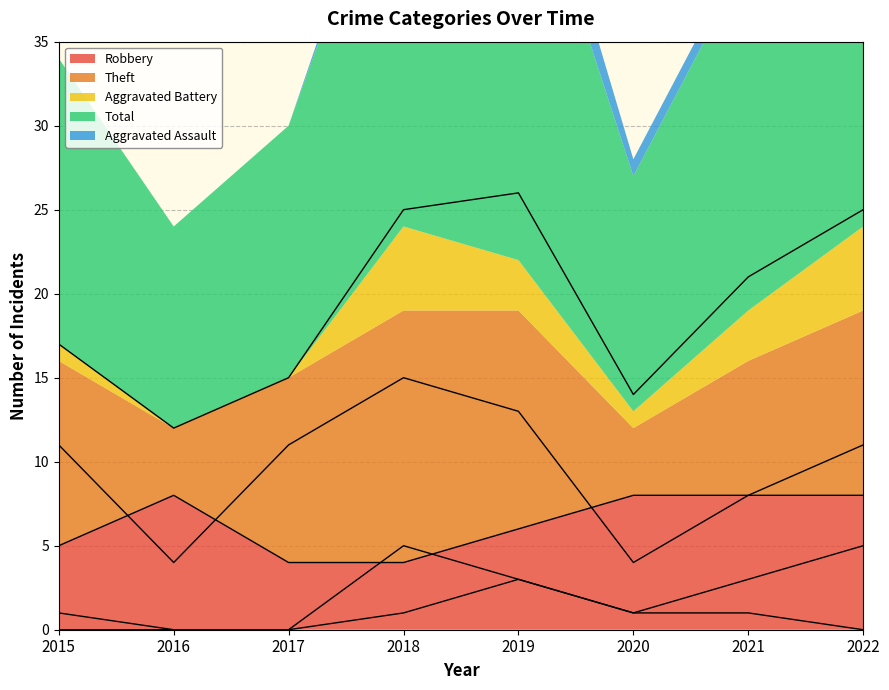

The value of Total at 2019 is 36. True or false?

False